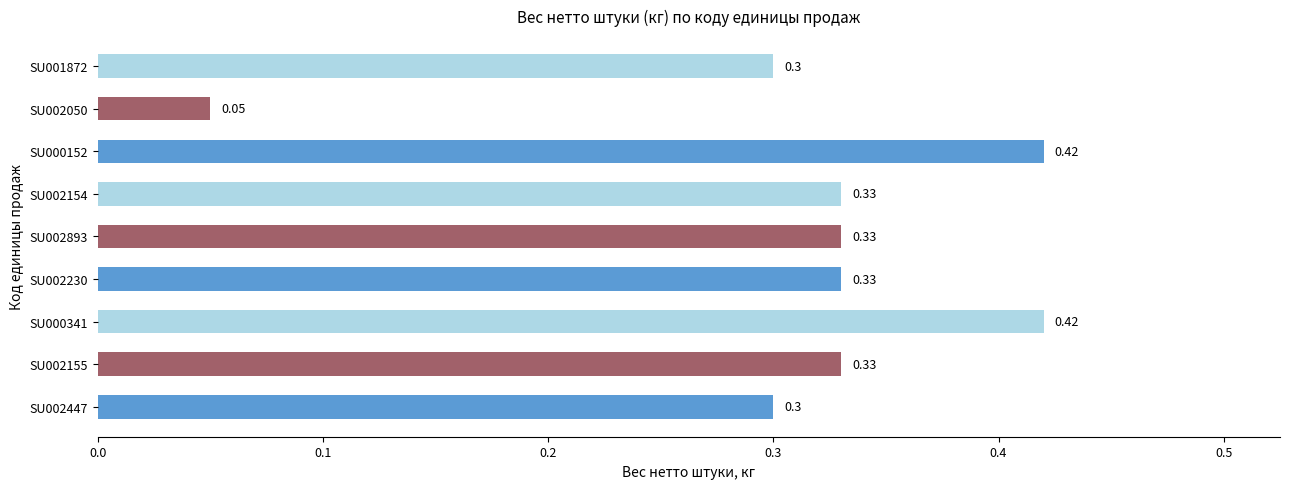

What is the change in value from SU002154 to SU002050?

-0.3